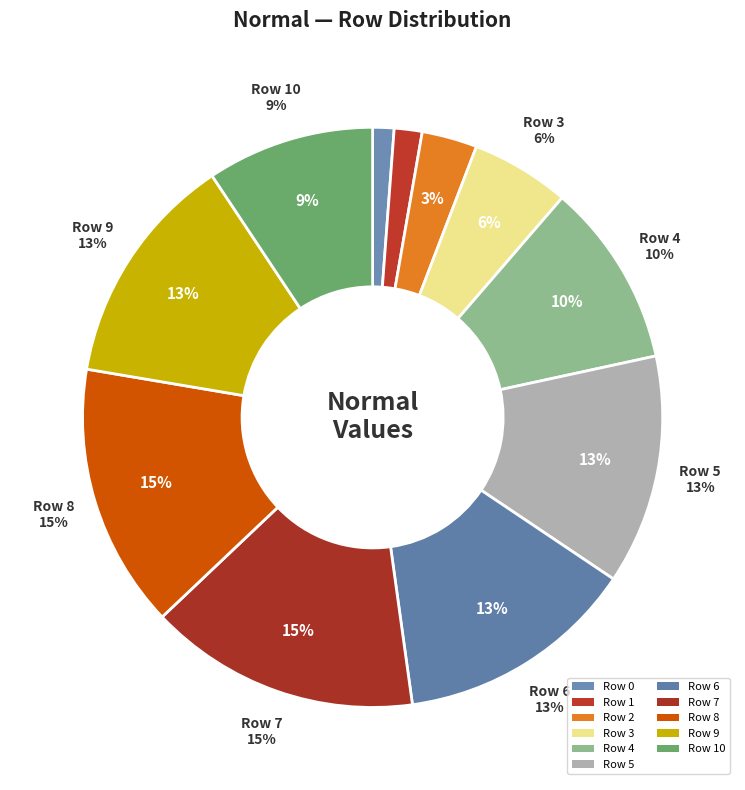

To the nearest percent, what is the combined percentage of 8 and 6?

28%